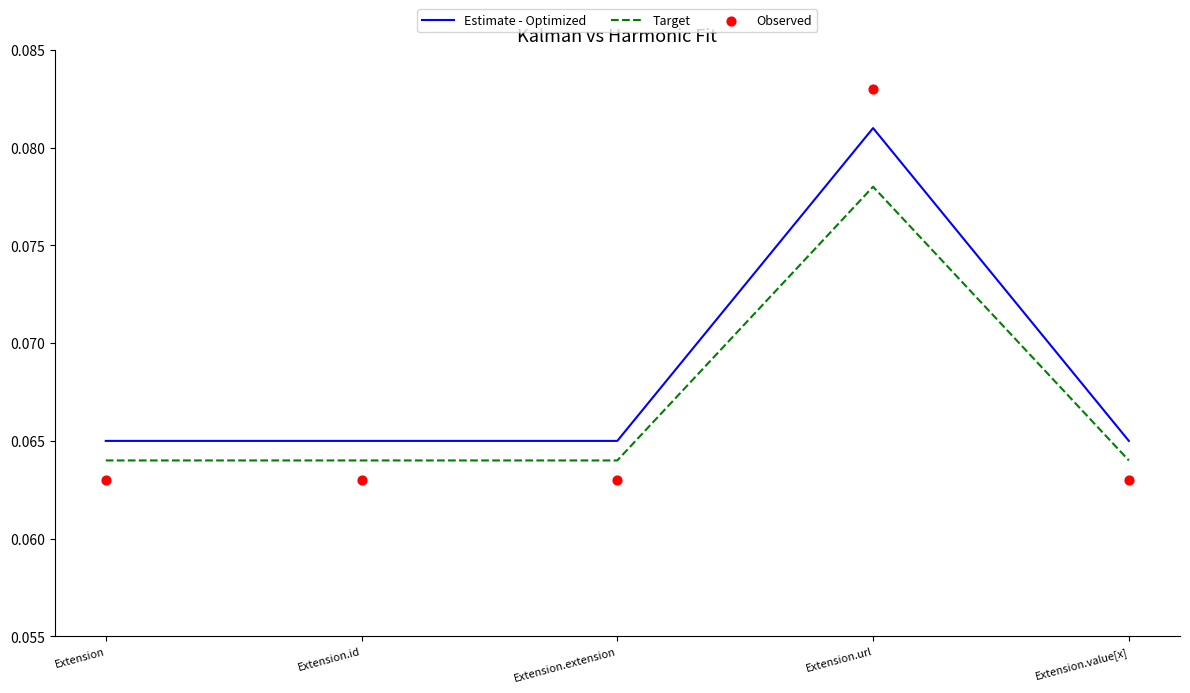

Which series contains the highest Y value?

Observed